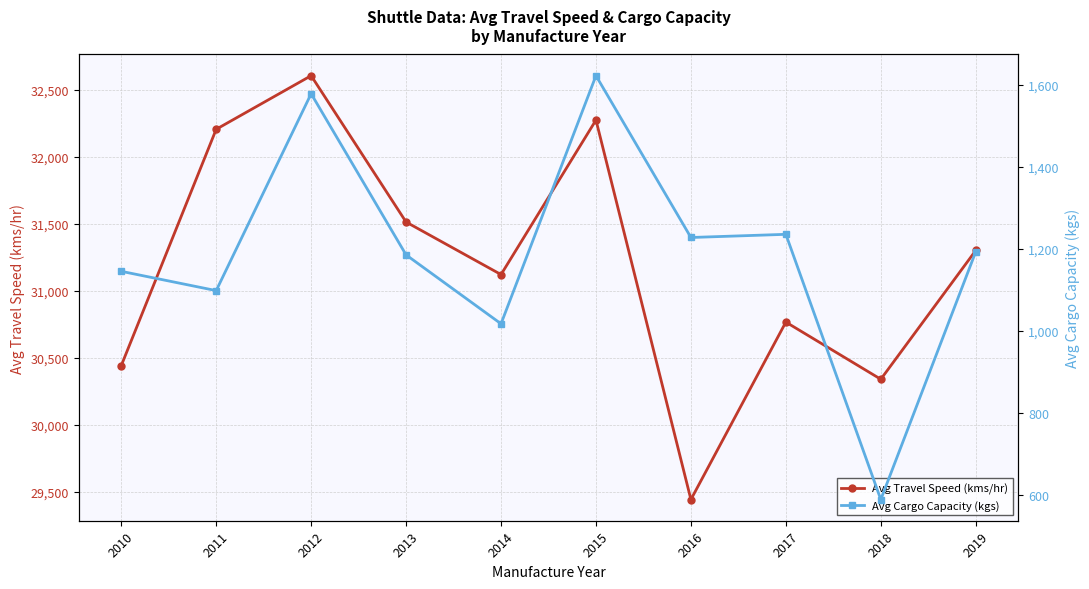

What is the sum of all Avg Travel Speed (kms/hr) values?

312017.6